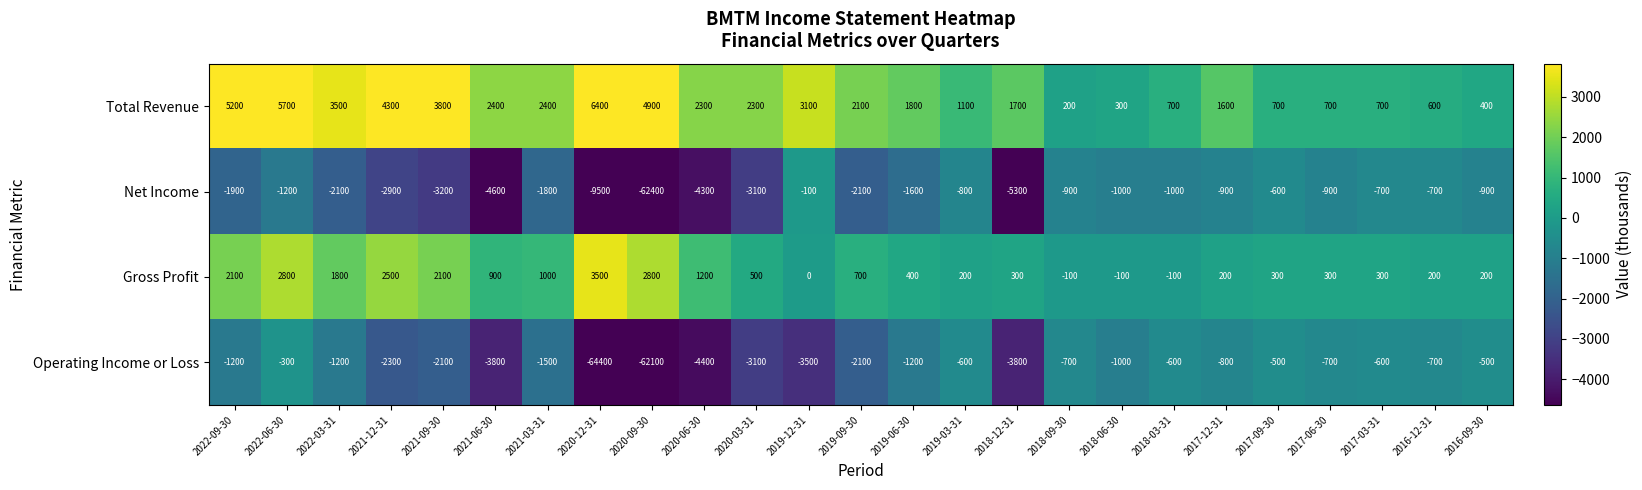

At which label does Gross Profit first exceed 400?

2022-09-30